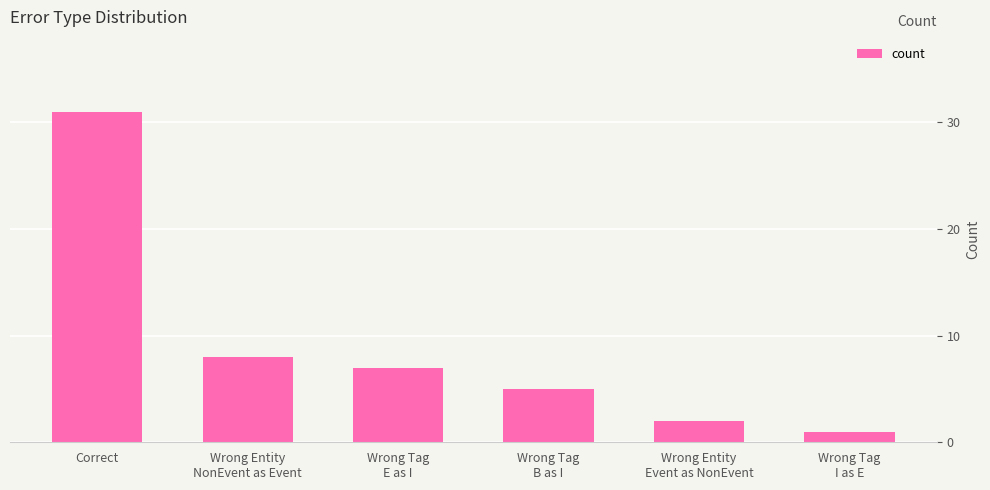

At which label is the value closest to 16?

Wrong Entity
NonEvent as Event